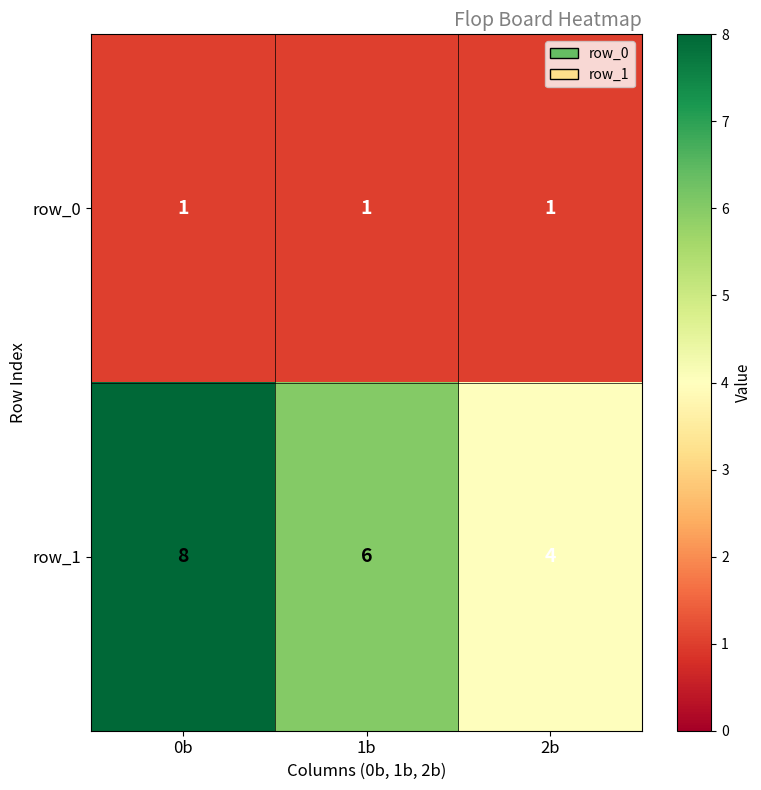

The value of row_1 at 1b is 3. True or false?

False